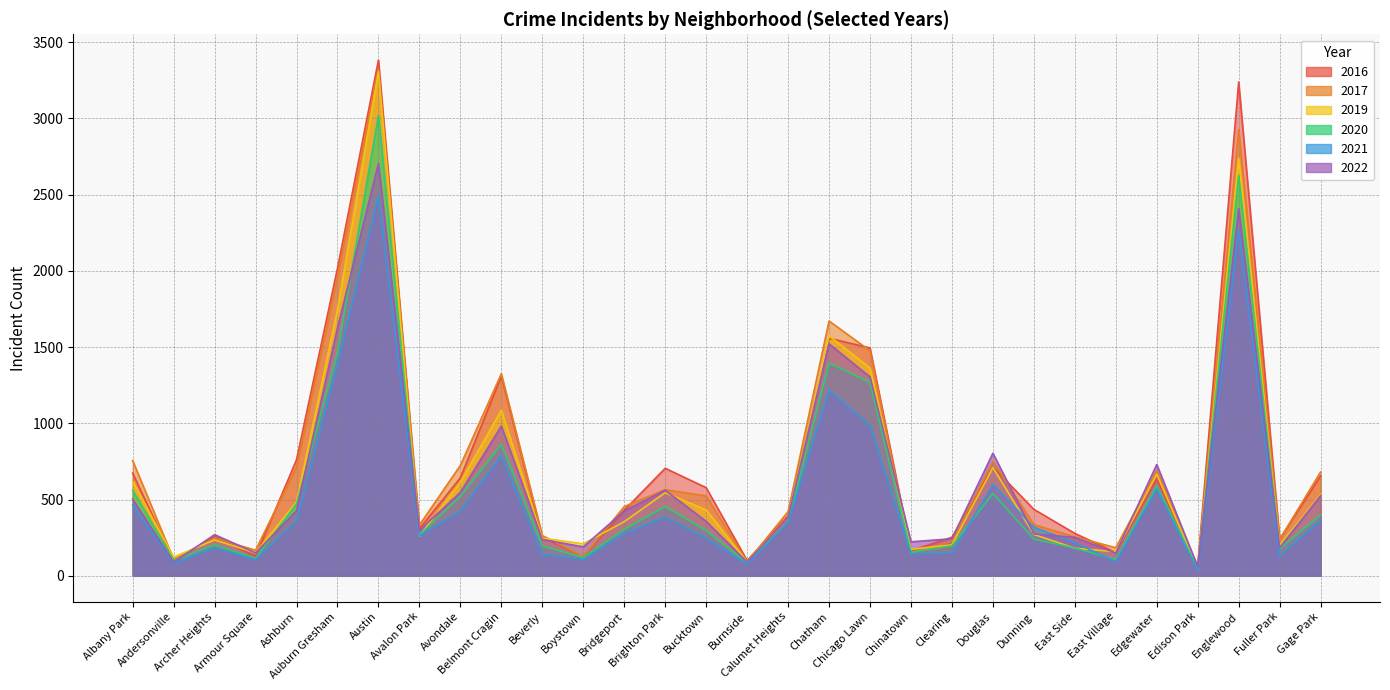

Which category has the highest value in the 2021 series?

Austin